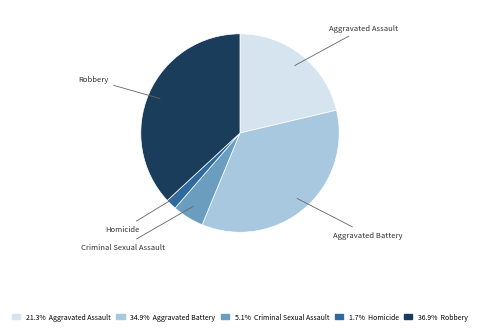

How many segments does this pie chart have?

5